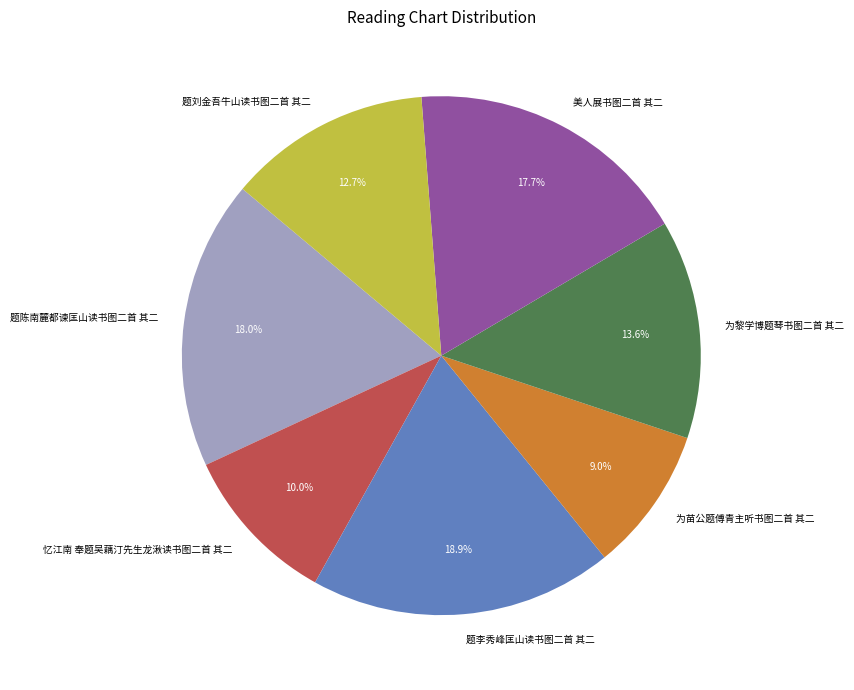

How many segments does this pie chart have?

7